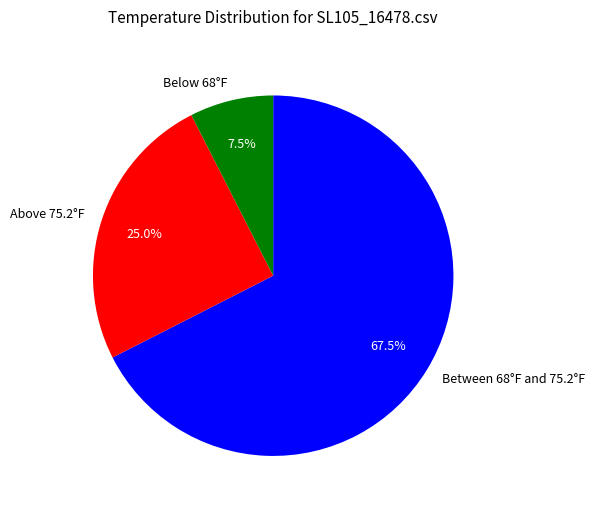

How many slices are in this pie chart?

3